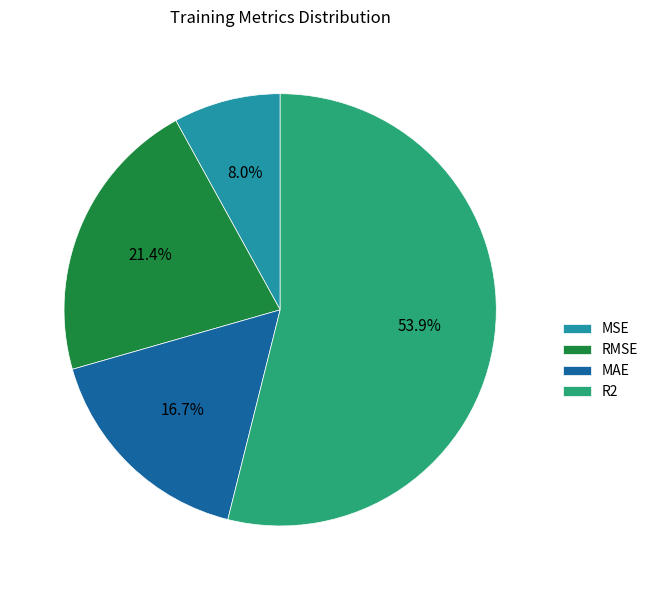

Does RMSE represent more than half of the total?

No